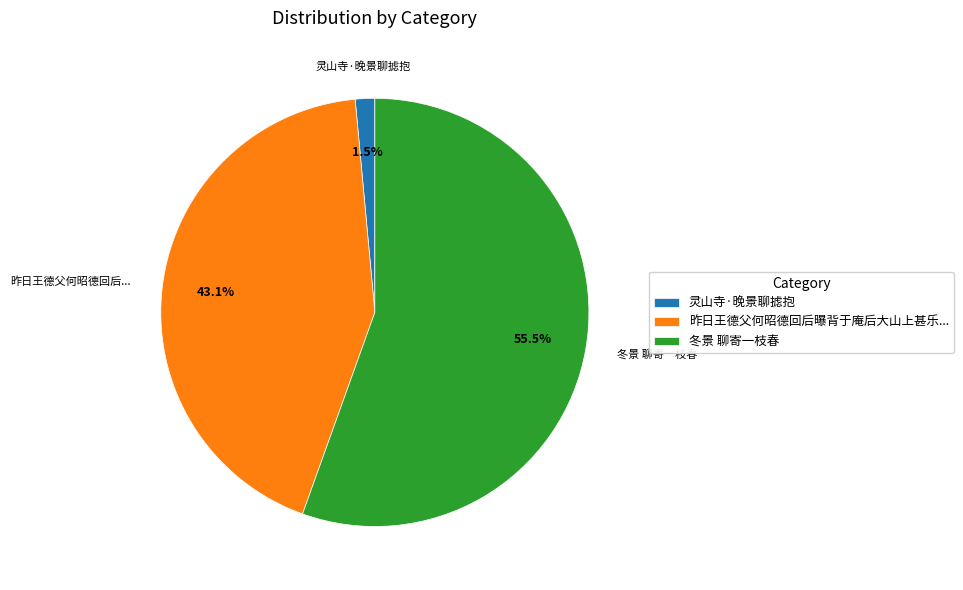

How much of the chart is everything except 昨日王德父何昭德回后曝背于庵后大山上甚乐...?

56.9%